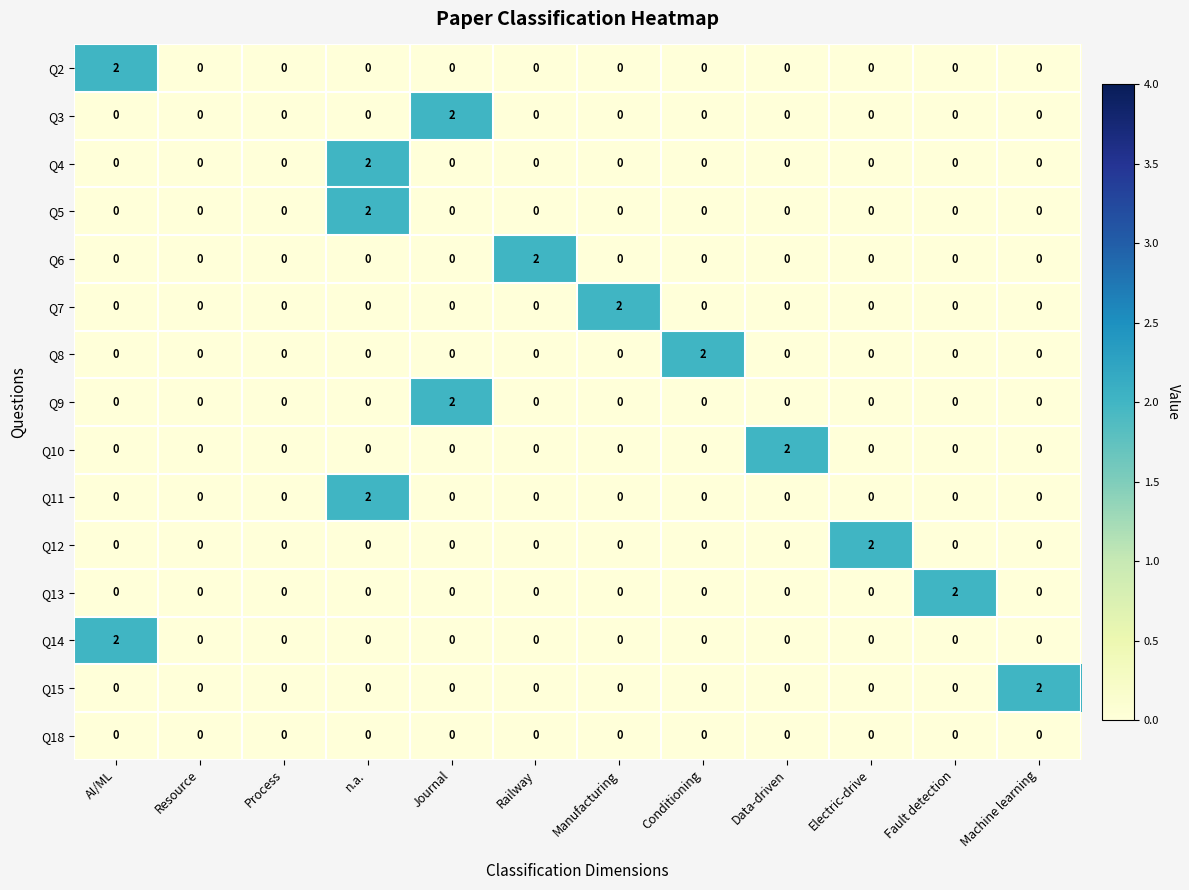

At which label does Q13 reach its peak?

Fault detection